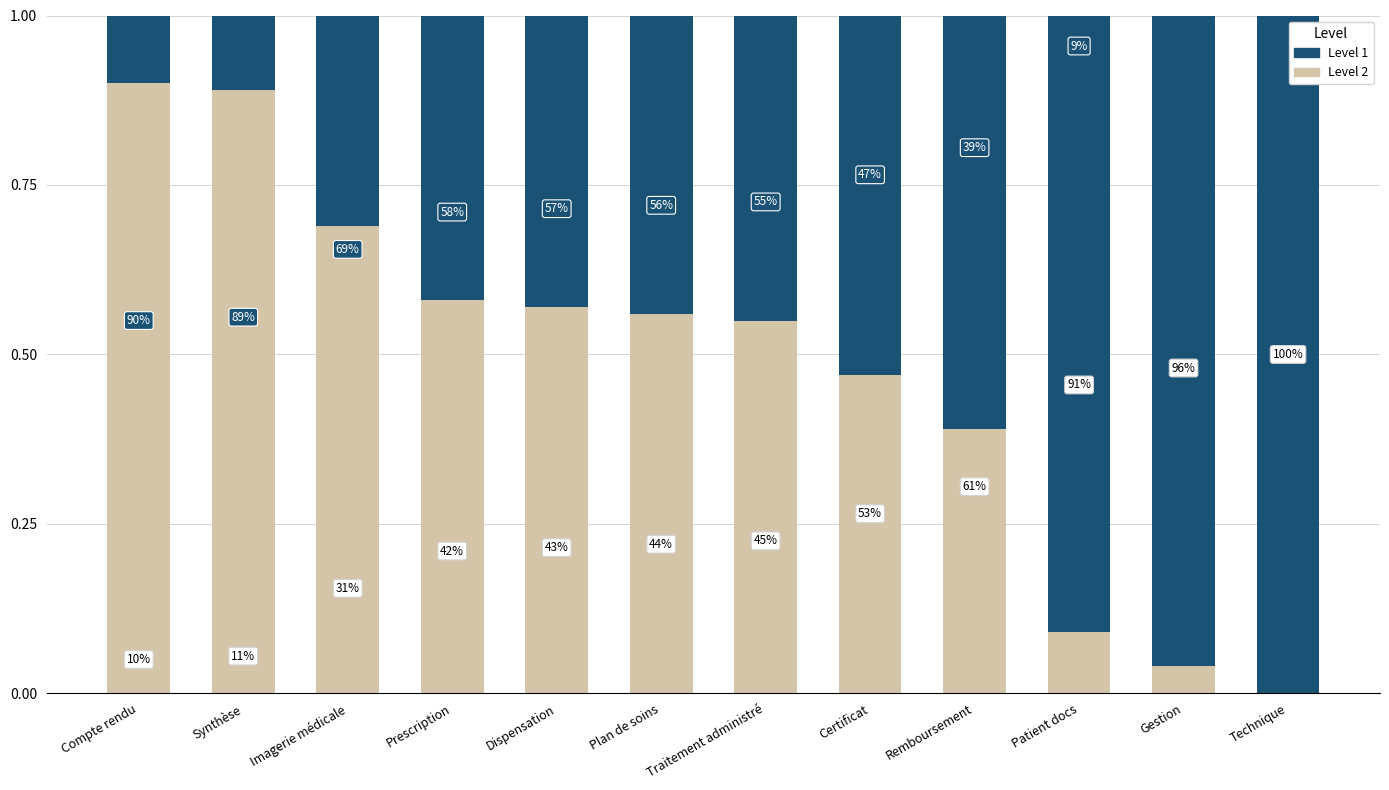

What is the label of the 9th bar from the right?

Prescription